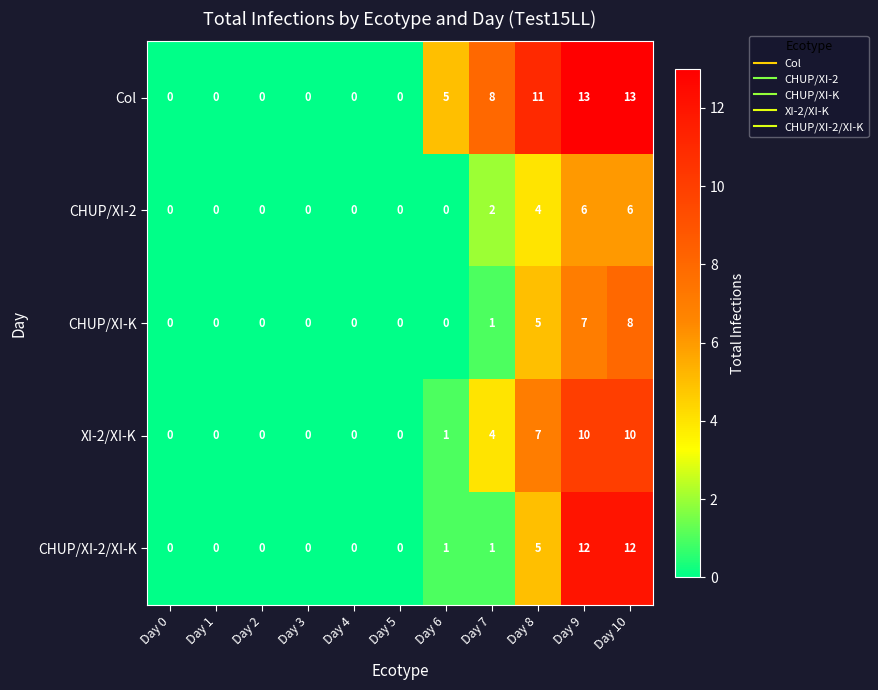

Is it true that Col equals -4 at Day 1?

False